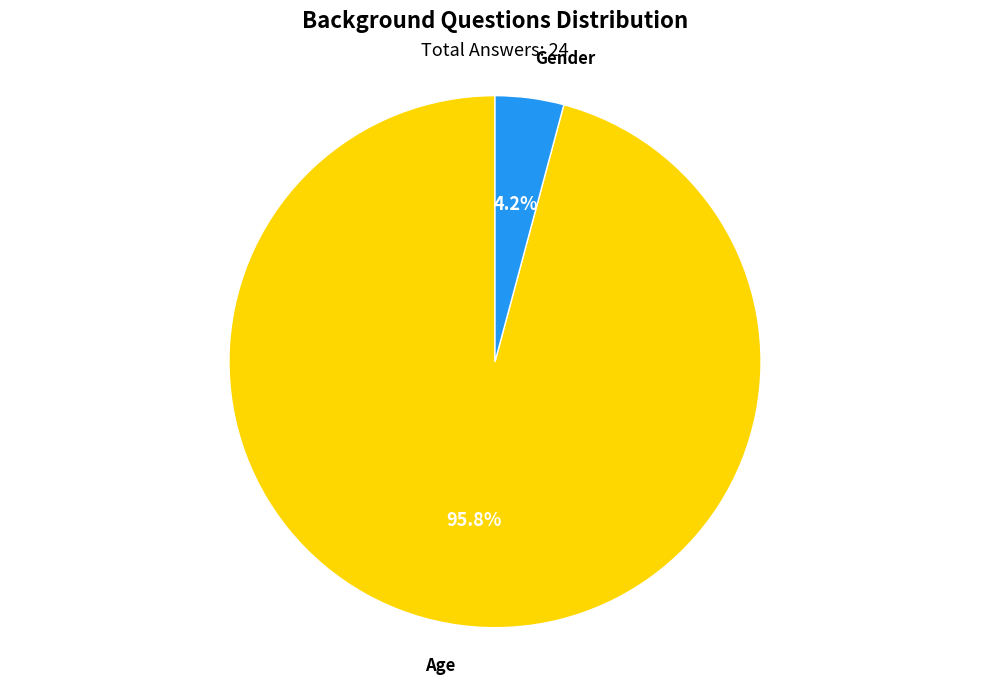

Rank the categories by value from highest to lowest.

Age, Gender